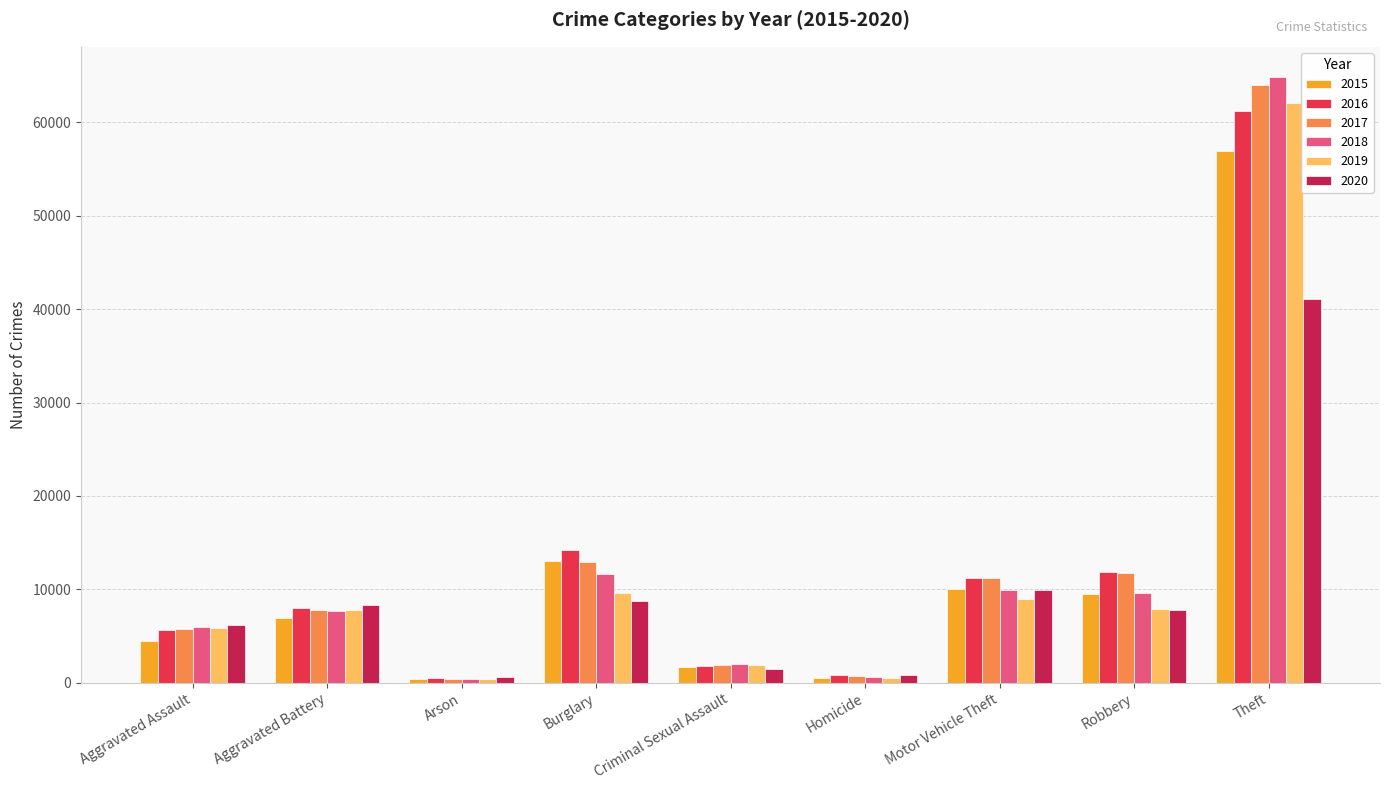

What is the total value across all series at Burglary?

70082